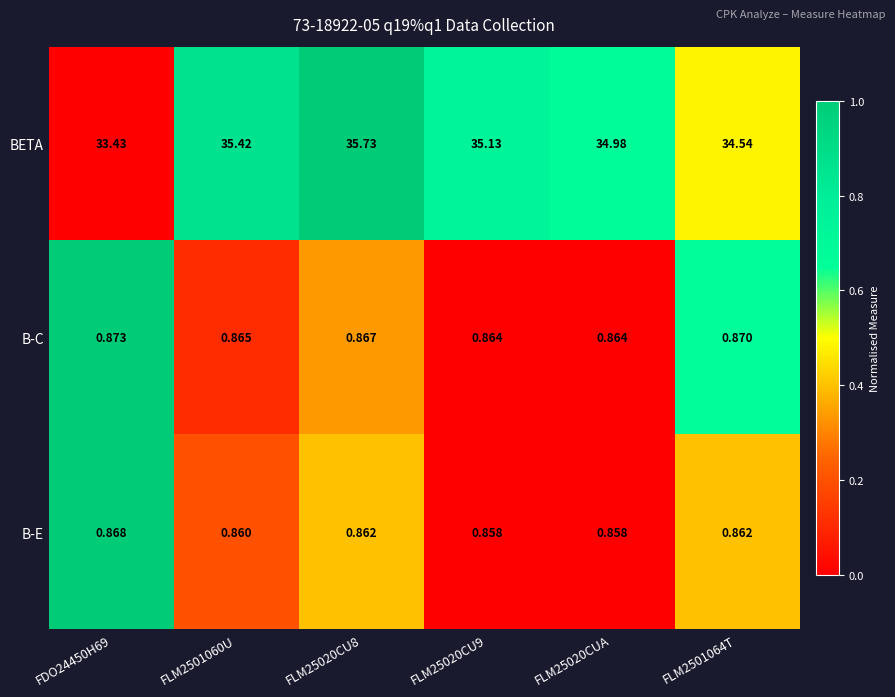

Which series has the widest spread of values?

BETA